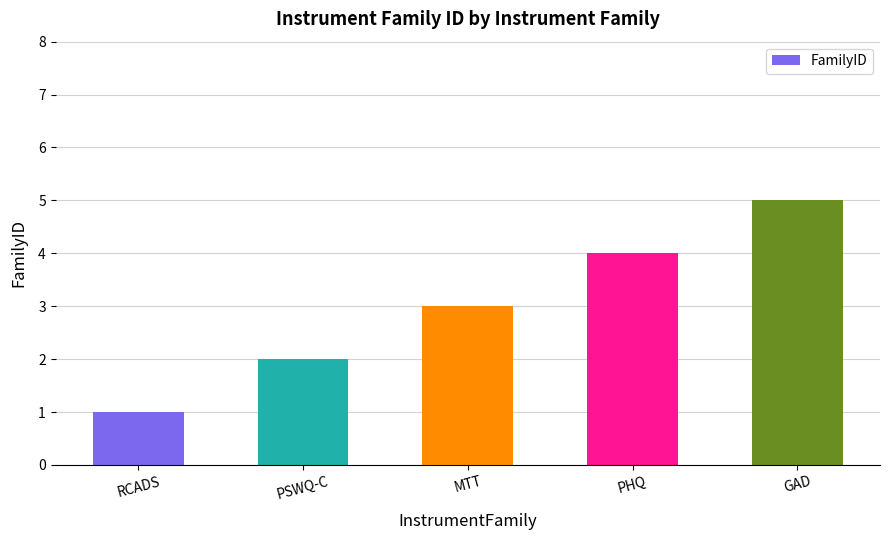

How many categories are shown in the chart?

5